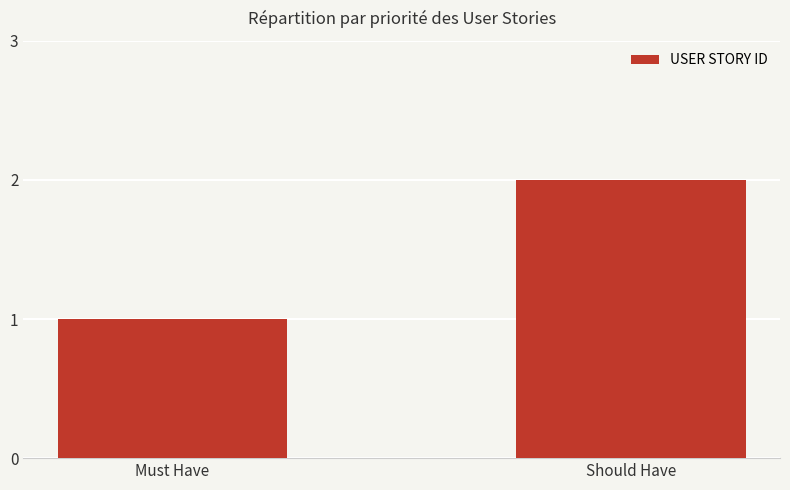

What is the label of the 2nd bar from the right?

Must Have